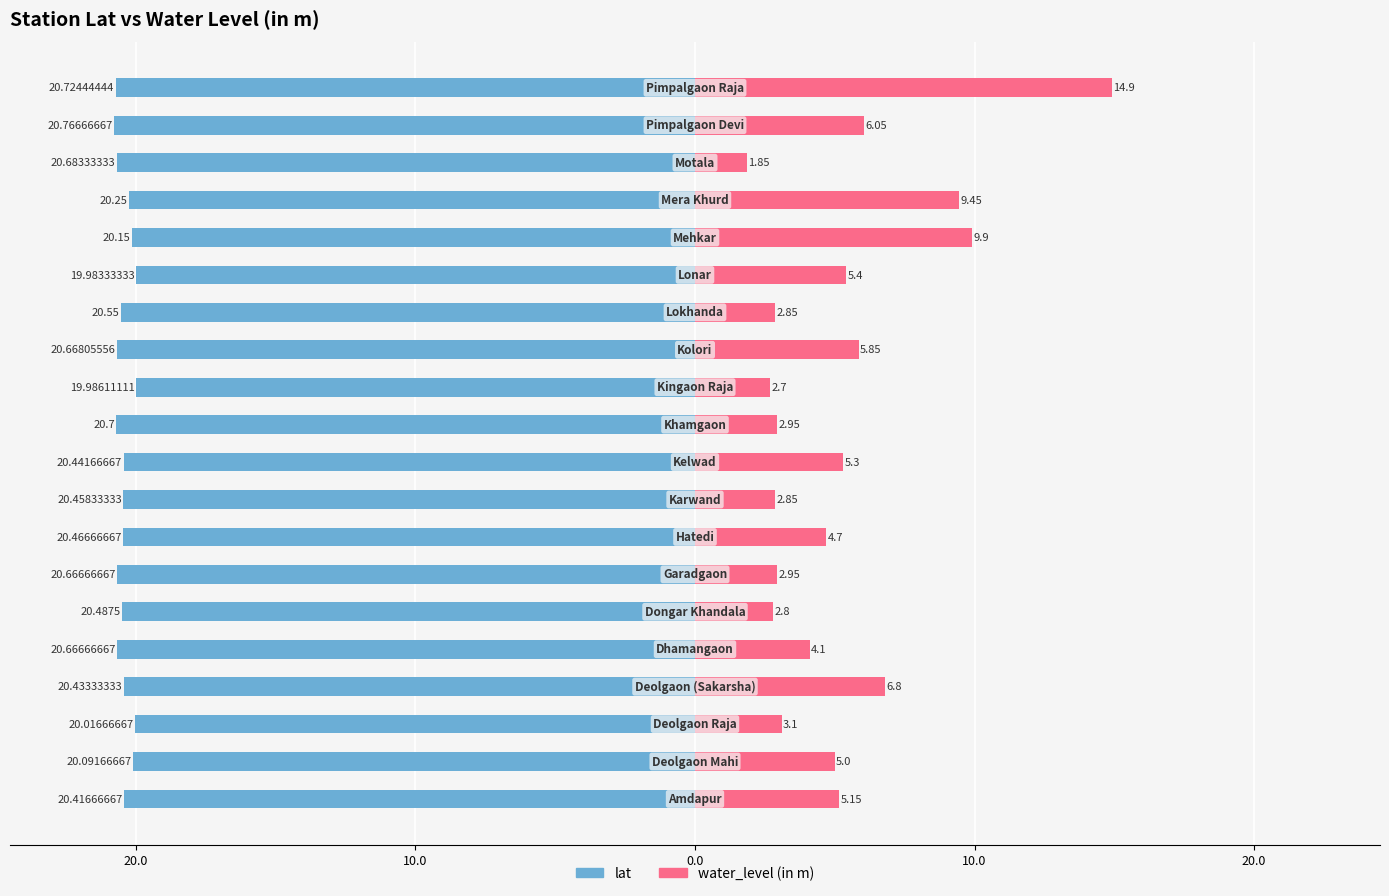

What is the sum of all water_level (in m) values?

104.7